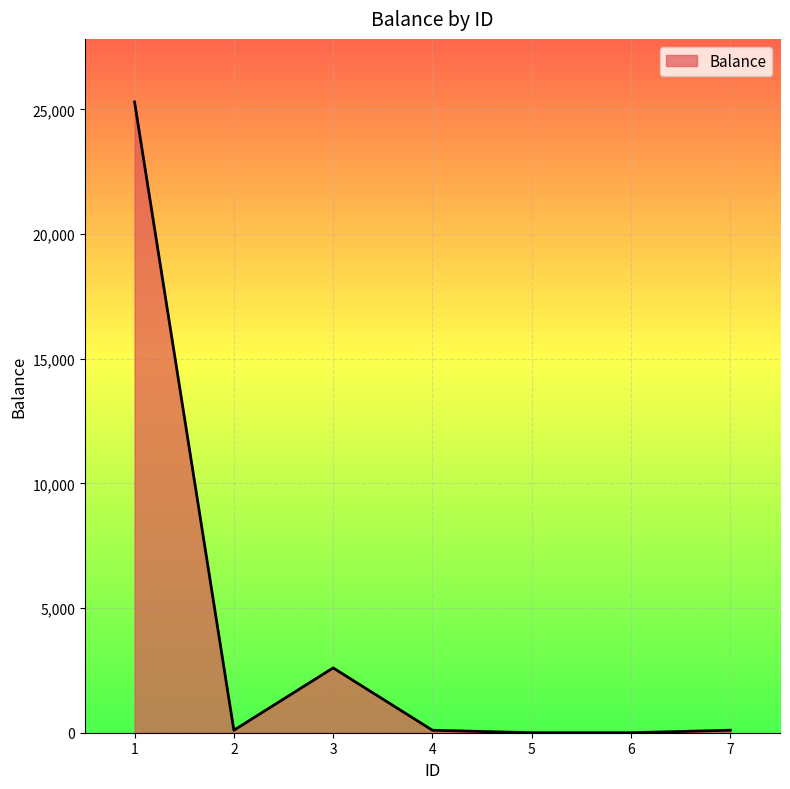

The value at 3 is 2600. True or false?

True